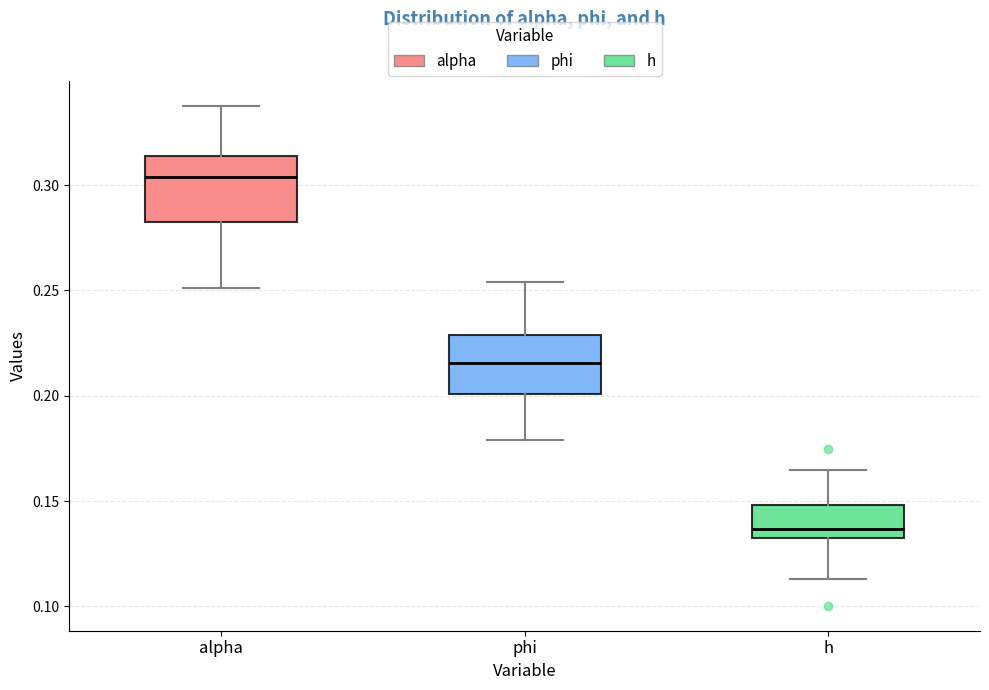

Which box has the lowest median line?

h